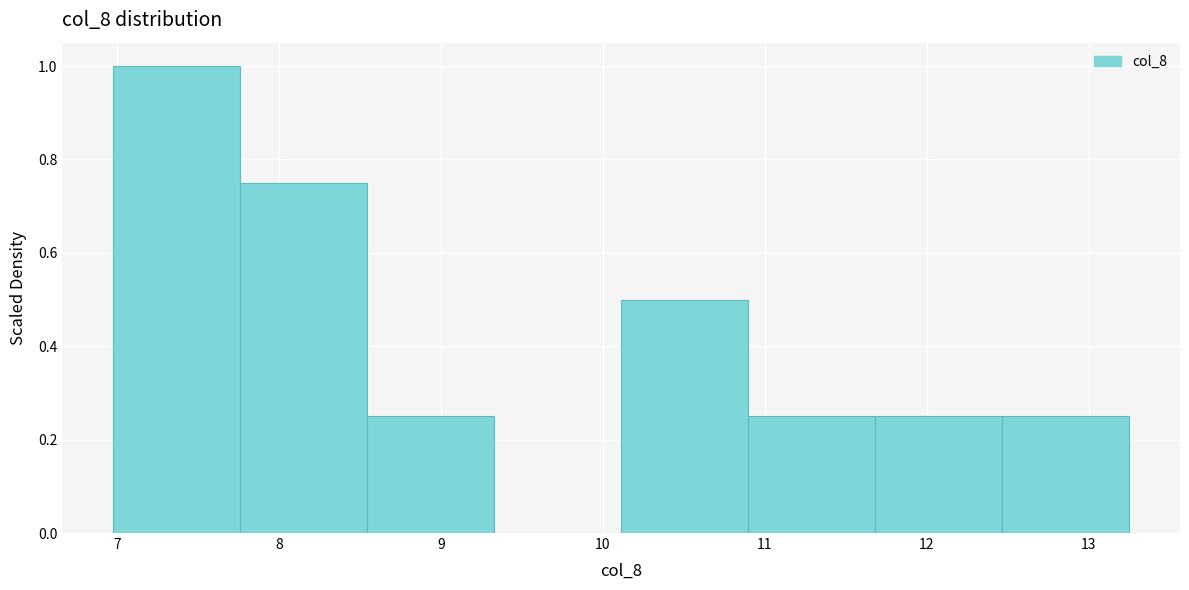

Which range on the x-axis has the tallest bar?

7.0 to 7.8